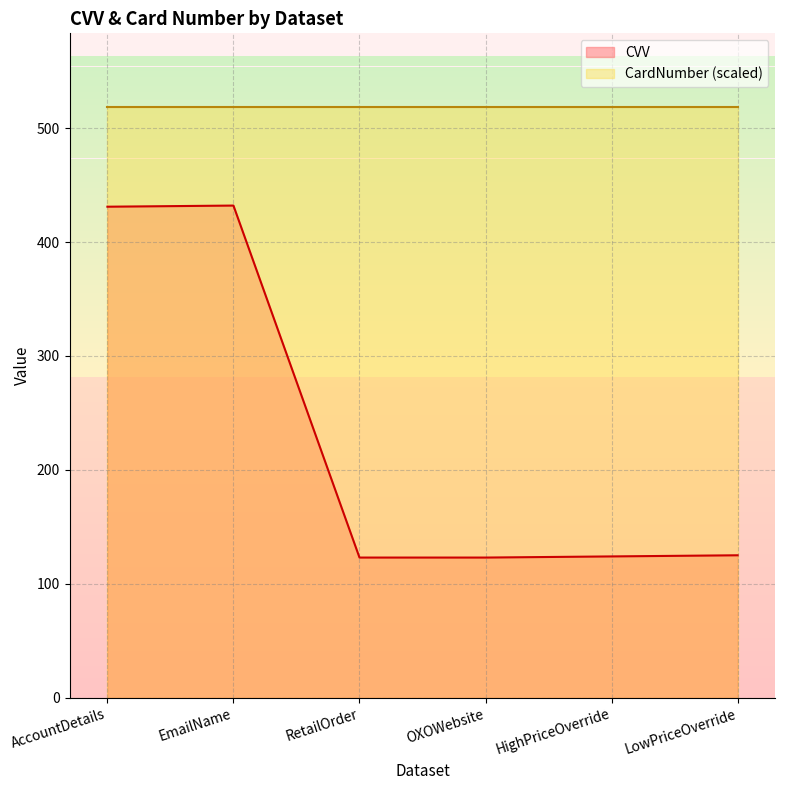

Rank the categories by value from highest to lowest.

EmailName, AccountDetails, LowPriceOverride, HighPriceOverride, RetailOrder, OXOWebsite